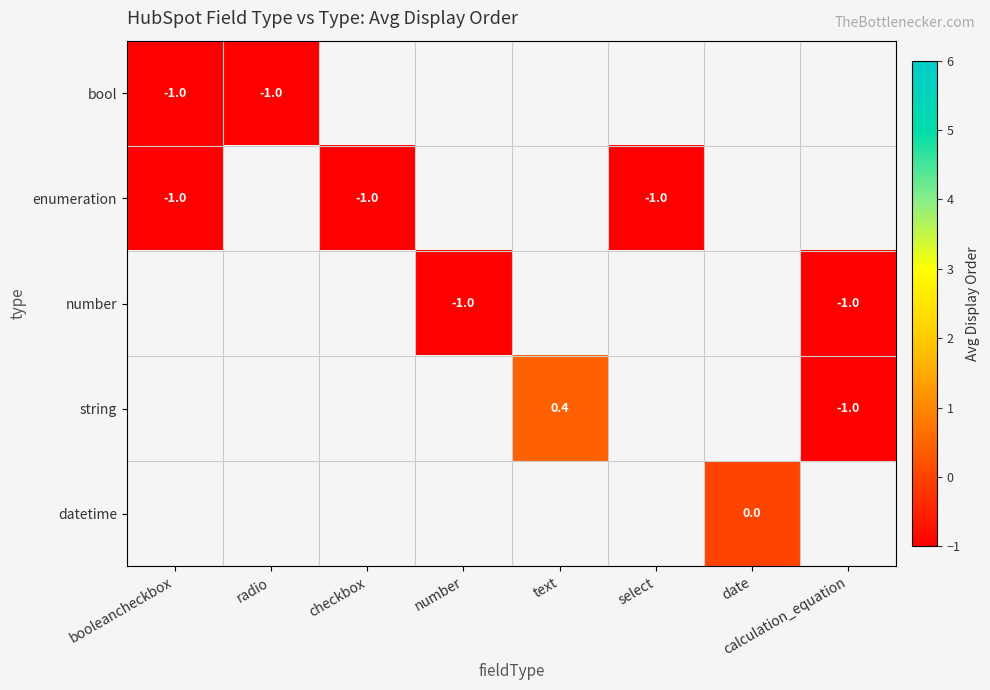

Is it true that enumeration equals -1.5 at checkbox?

False